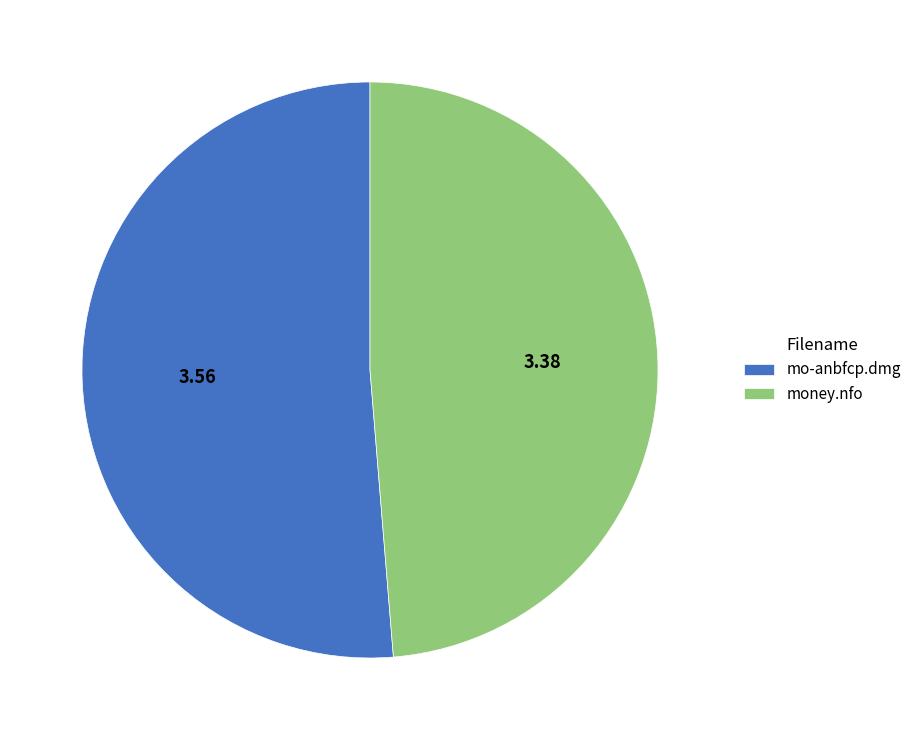

Is there any slice that represents more than half of the pie?

Yes